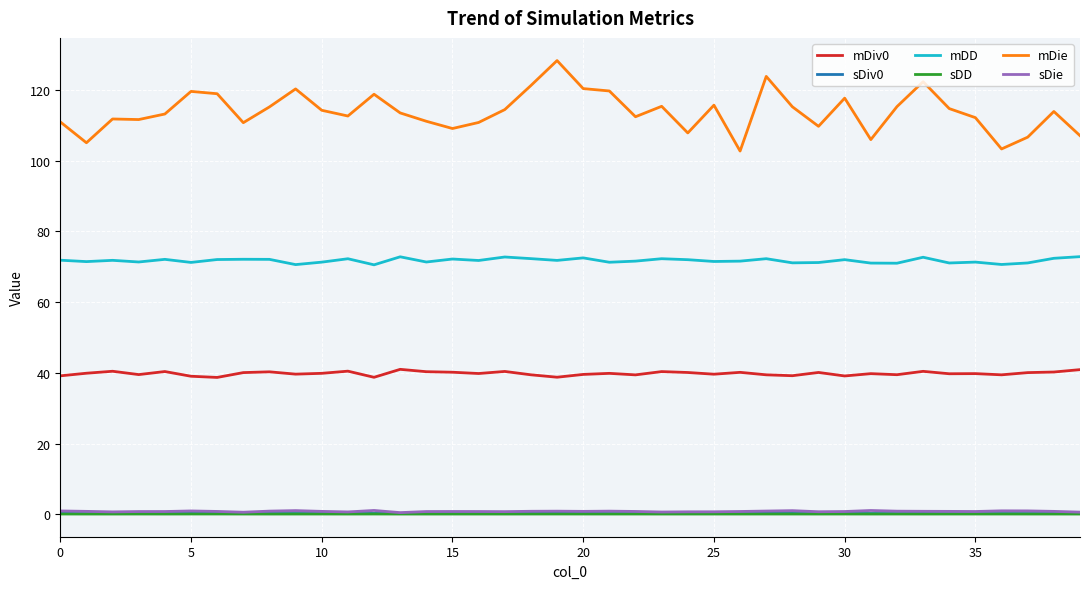

Which series has the largest range (max minus min)?

mDie